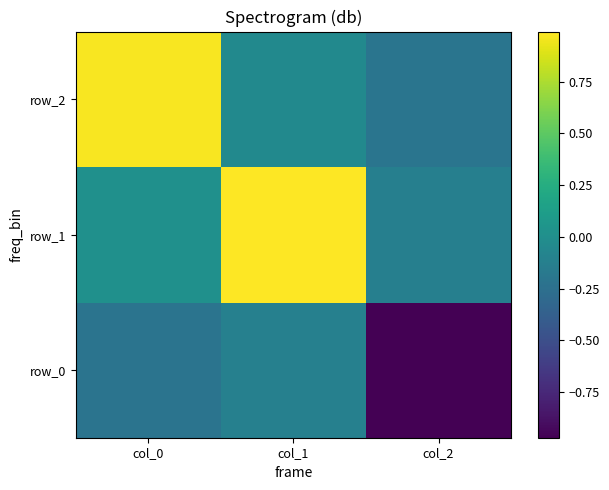

At which category is the sum across all series the highest?

col_1